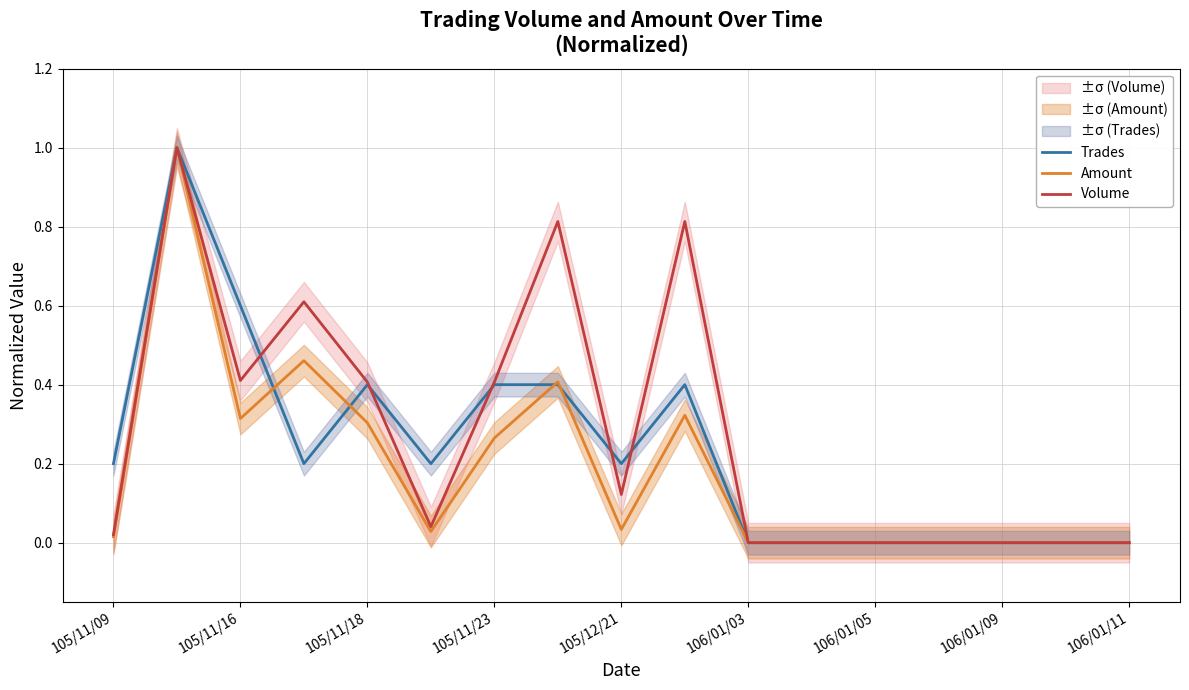

True or false: Amount has a value of 0.0 at 105/11/09.

True